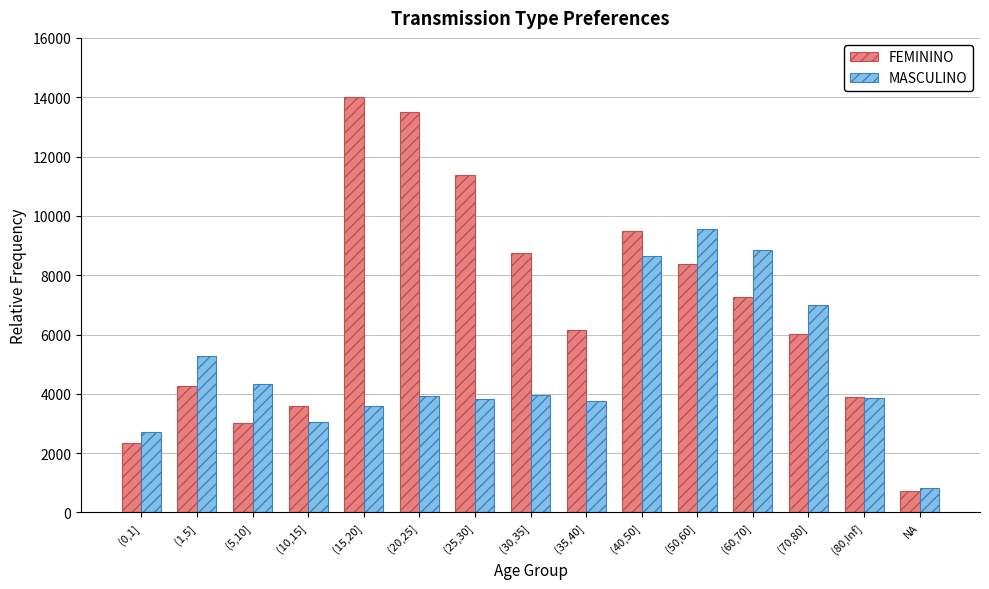

What is the difference between the highest and lowest values at (5,10]?

1317